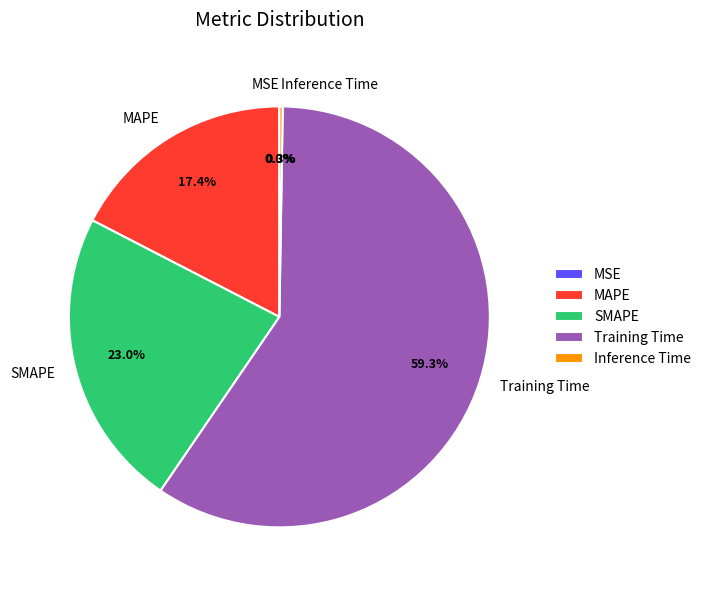

To the nearest percent, what percentage of the pie is Training Time?

59%